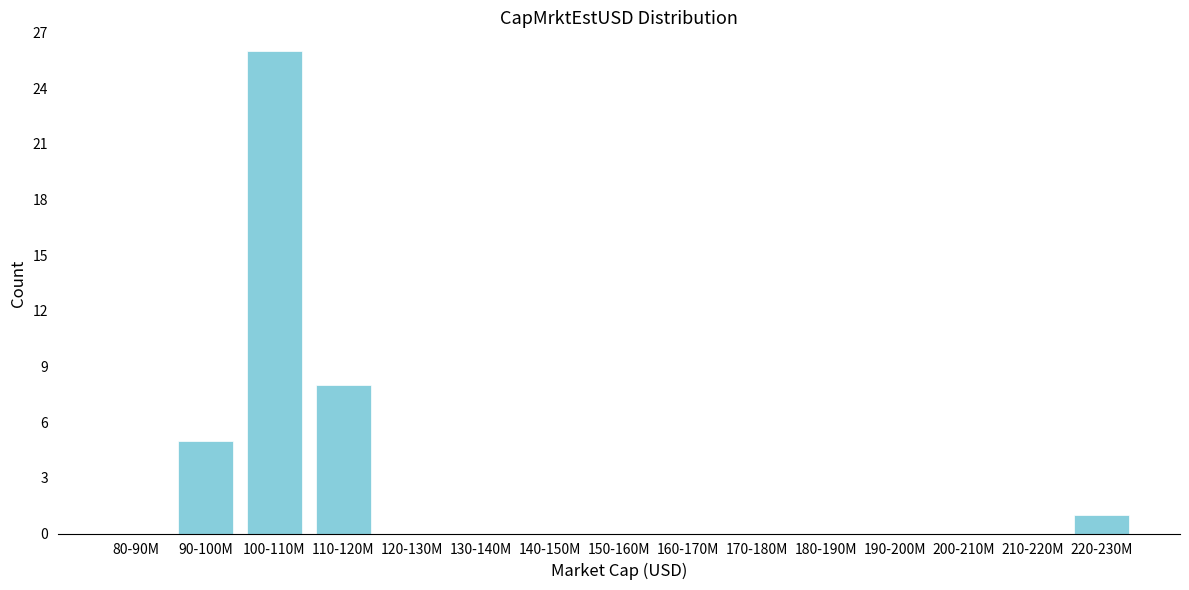

Reading right to left, transcribe all the data shown in this chart.

220-230M=1	210-220M=0	200-210M=0	190-200M=0	180-190M=0	170-180M=0	160-170M=0	150-160M=0	140-150M=0	130-140M=0	120-130M=0	110-120M=8	100-110M=26	90-100M=5	80-90M=0